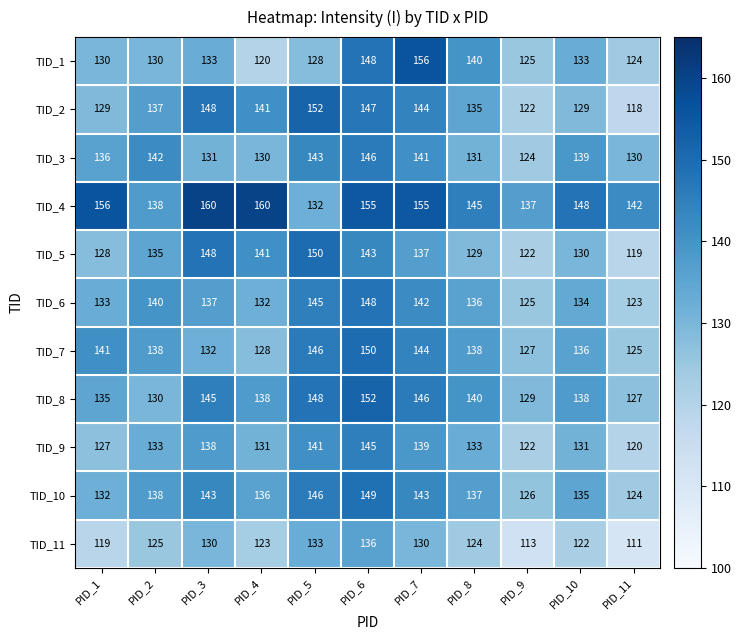

What is the average value of the TID_11 series?

124